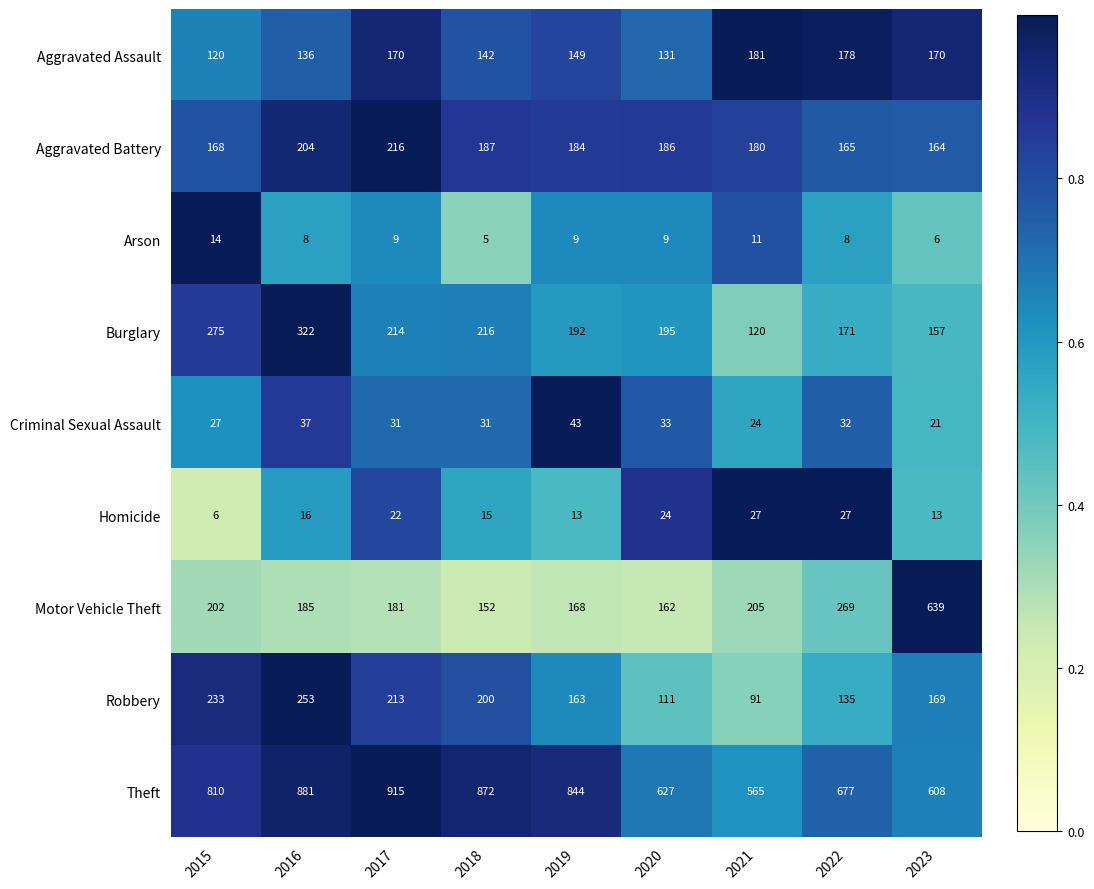

How many series are shown in this chart?

9